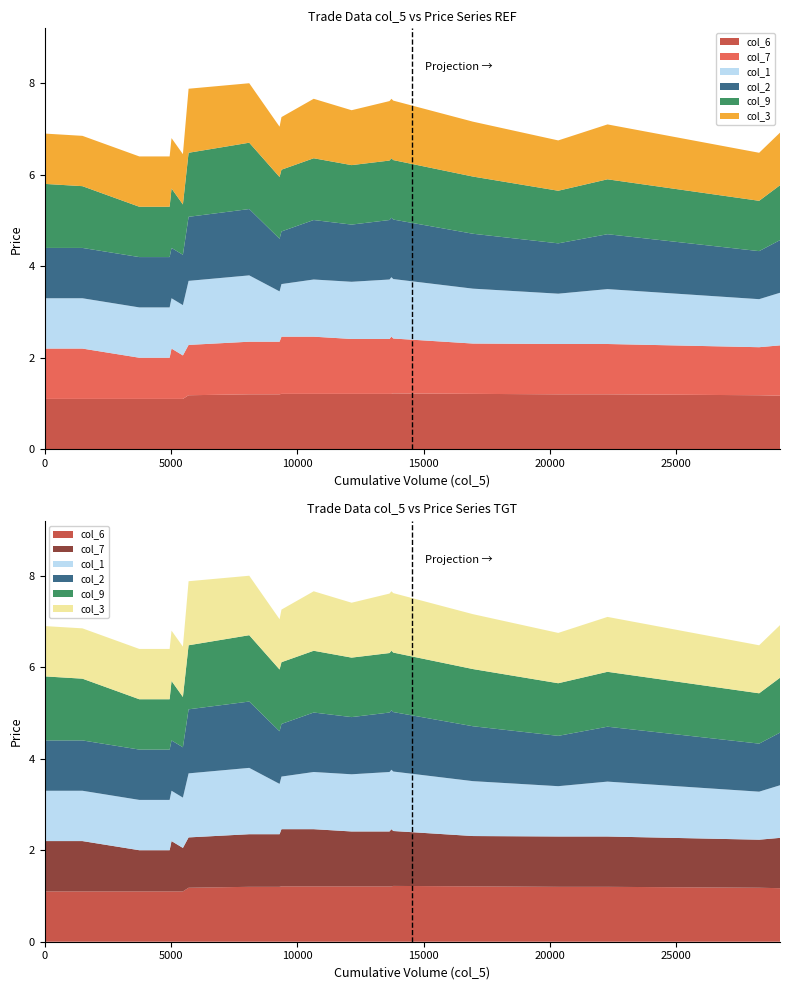

Reading right to left, extract all data points from this chart.

col_6: 29100=1.2	28275=1.2	22275=1.2	20325=1.2	16950=1.2	13800=1.2	13725=1.2	13650=1.2	12150=1.2	10650=1.2	9375=1.2	9300=1.2	8100=1.2	5700=1.2	5475=1.1	5025=1.1	4950=1.1	3750=1.1	1500=1.1	0=1.1
col_7: 29100=1.1	28275=1.1	22275=1.1	20325=1.1	16950=1.1	13800=1.2	13725=1.2	13650=1.2	12150=1.2	10650=1.2	9375=1.2	9300=1.1	8100=1.1	5700=1.1	5475=0.9	5025=1.1	4950=0.9	3750=0.9	1500=1.1	0=1.1
col_1: 29100=1.1	28275=1.1	22275=1.2	20325=1.1	16950=1.2	13800=1.3	13725=1.3	13650=1.3	12150=1.2	10650=1.2	9375=1.1	9300=1.1	8100=1.4	5700=1.4	5475=1.1	5025=1.1	4950=1.1	3750=1.1	1500=1.1	0=1.1
col_2: 29100=1.1	28275=1.1	22275=1.2	20325=1.1	16950=1.2	13800=1.3	13725=1.3	13650=1.3	12150=1.2	10650=1.3	9375=1.1	9300=1.1	8100=1.4	5700=1.4	5475=1.1	5025=1.1	4950=1.1	3750=1.1	1500=1.1	0=1.1
col_9: 29100=1.2	28275=1.1	22275=1.2	20325=1.1	16950=1.2	13800=1.3	13725=1.3	13650=1.3	12150=1.3	10650=1.4	9375=1.4	9300=1.4	8100=1.4	5700=1.4	5475=1.1	5025=1.3	4950=1.1	3750=1.1	1500=1.4	0=1.4
col_3: 29100=1.1	28275=1.1	22275=1.2	20325=1.1	16950=1.2	13800=1.3	13725=1.3	13650=1.3	12150=1.2	10650=1.3	9375=1.1	9300=1.1	8100=1.3	5700=1.4	5475=1.1	5025=1.1	4950=1.1	3750=1.1	1500=1.1	0=1.1